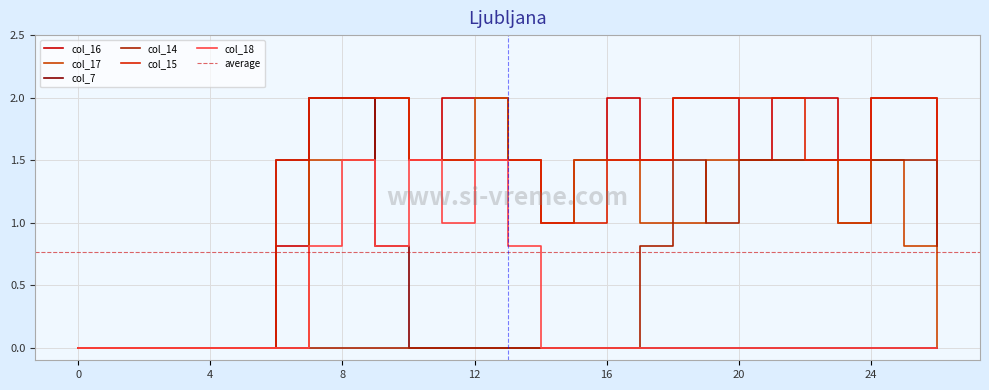

What is the average value of the col_14 series?

0.5